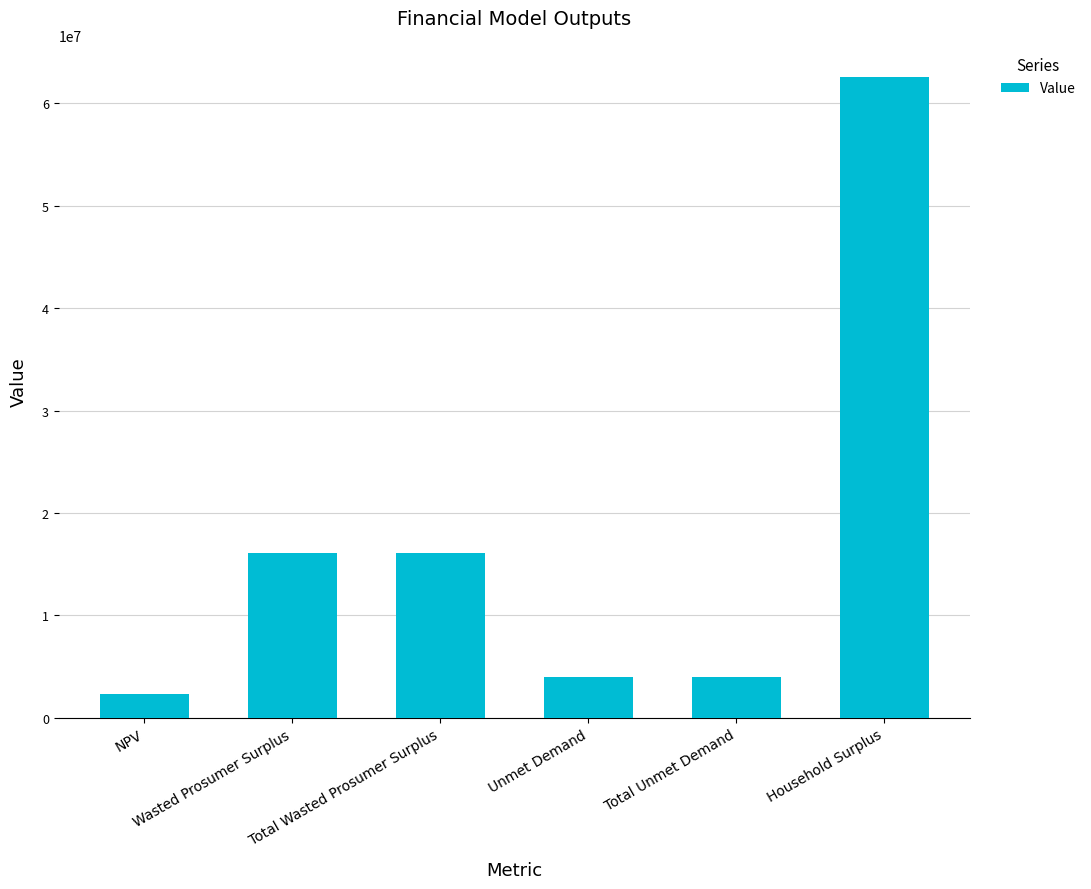

What is the difference between the maximum and minimum values?

60291554.0